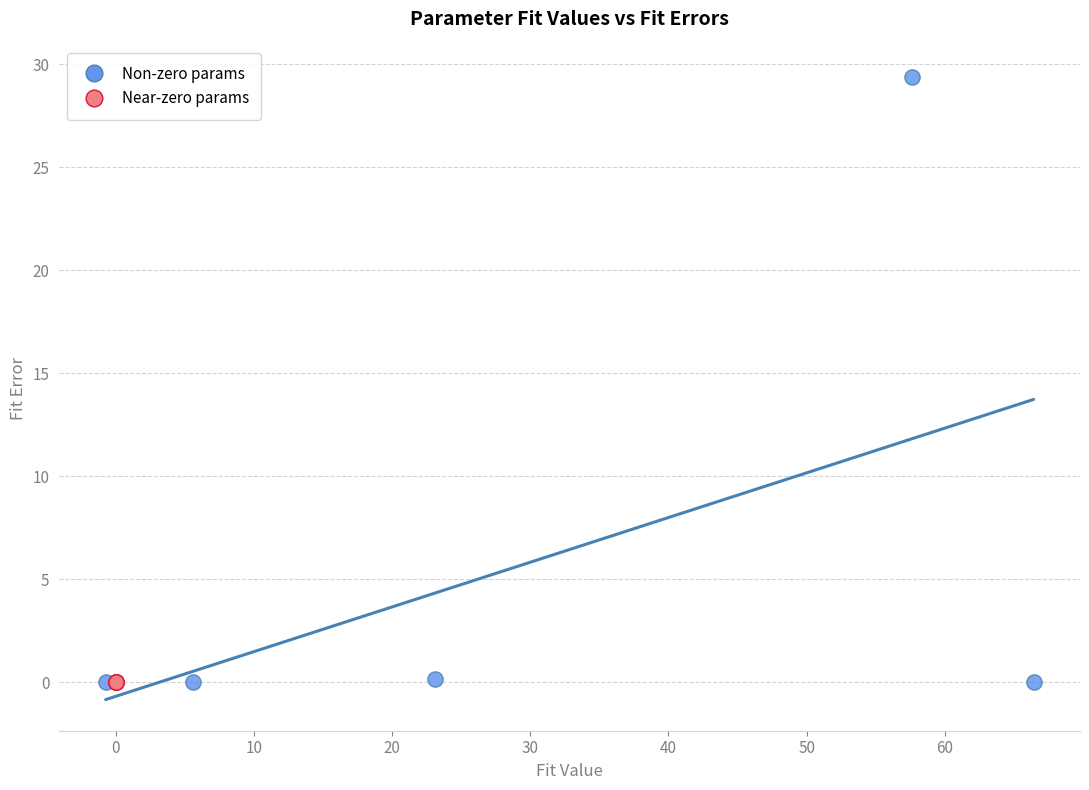

Which series reaches the maximum Y coordinate?

Non-zero params